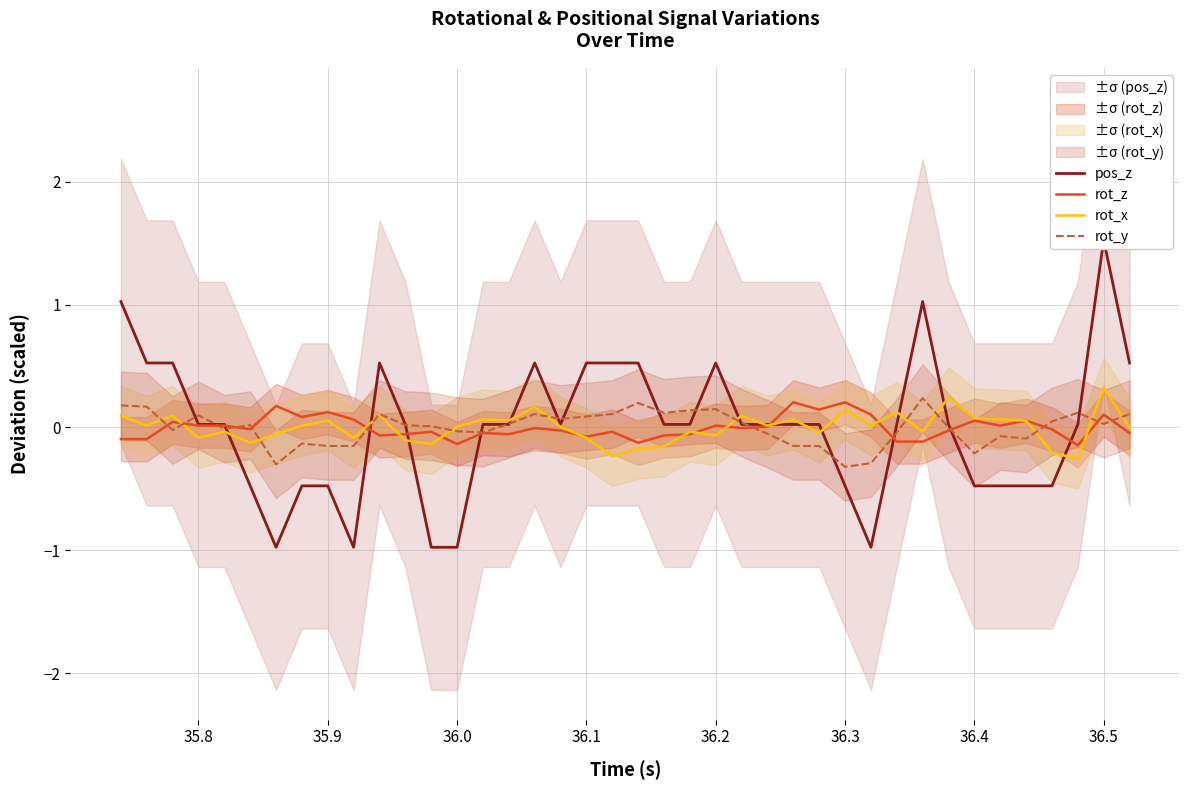

True or false: rot_x and rot_y cross at least once.

True